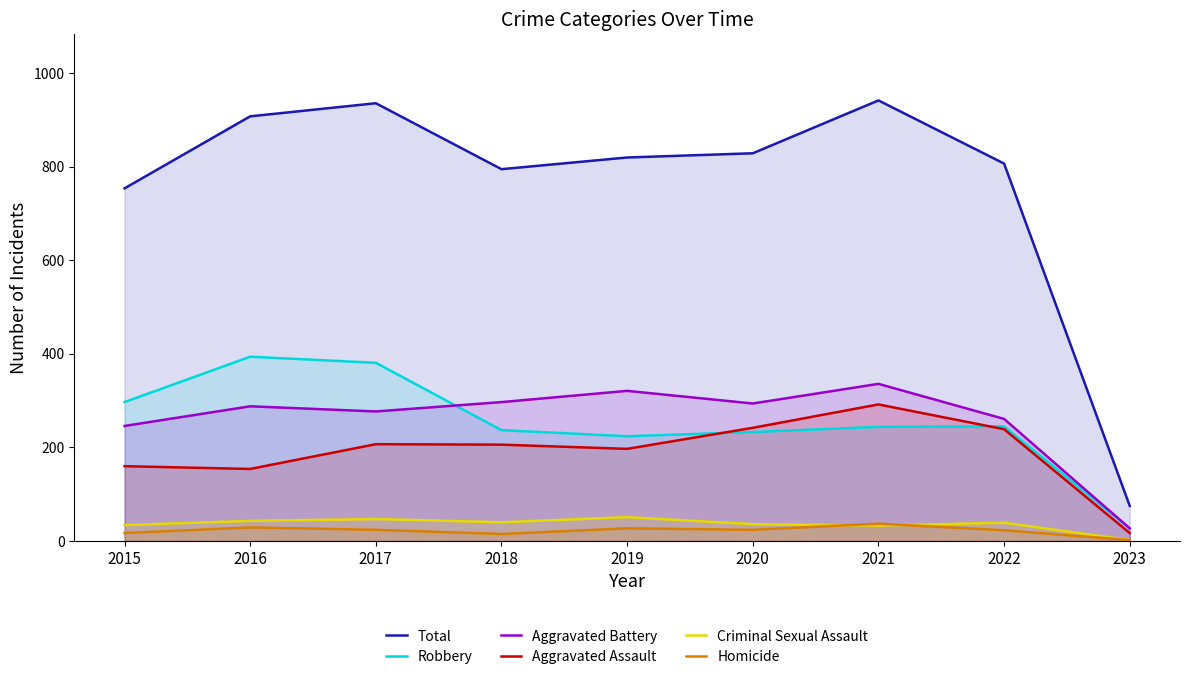

Where does the Robbery series first go above 244?

2015